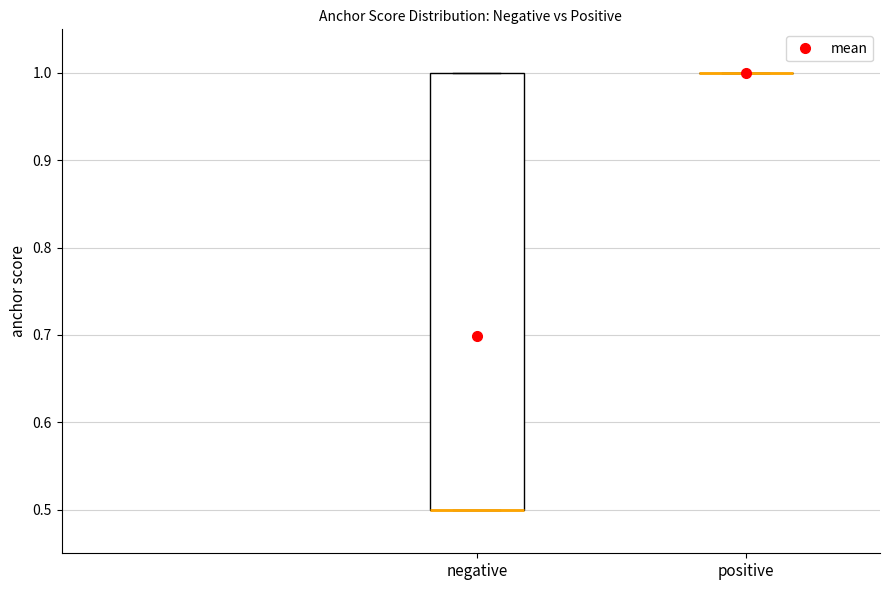

Reading left to right, read every box against the y-axis: the position of its median line, the range the box covers, and the ends of its whiskers. The values are not printed on the chart, so give them approximately, as read against the axis.

negative: median 0.5 (drawn on the box's lower edge), box 0.5 to 1.0, whiskers 0.5 to 1.0
positive: box collapsed to a line at 1.0, whiskers 1.0 to 1.0